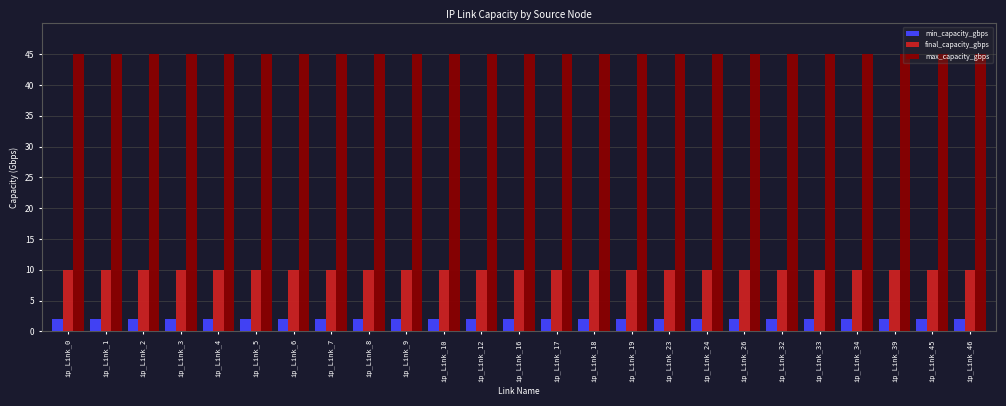

What is the value of the min_capacity_gbps bar at the 13th from the left?

2